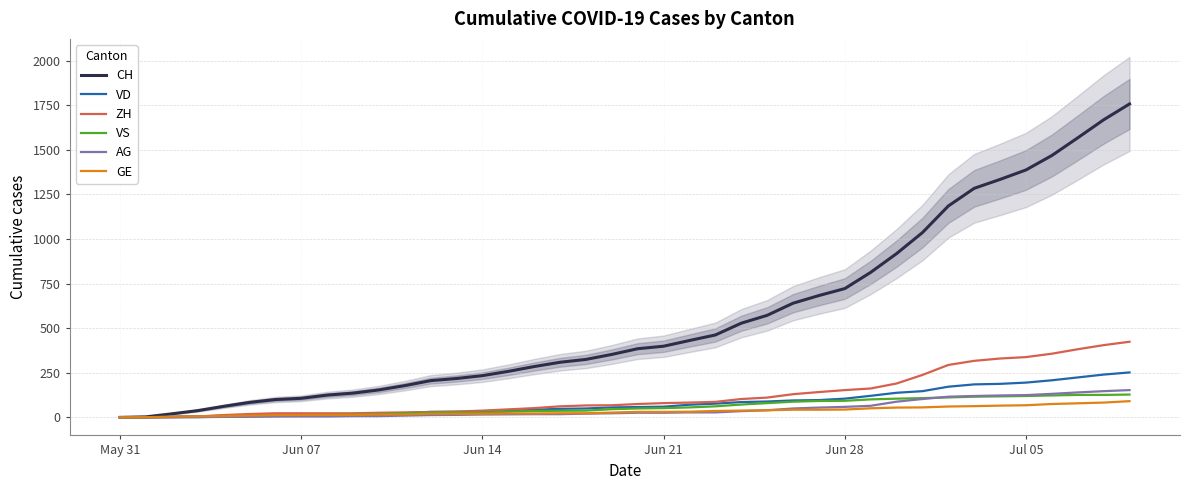

What is the maximum value for VS?

128